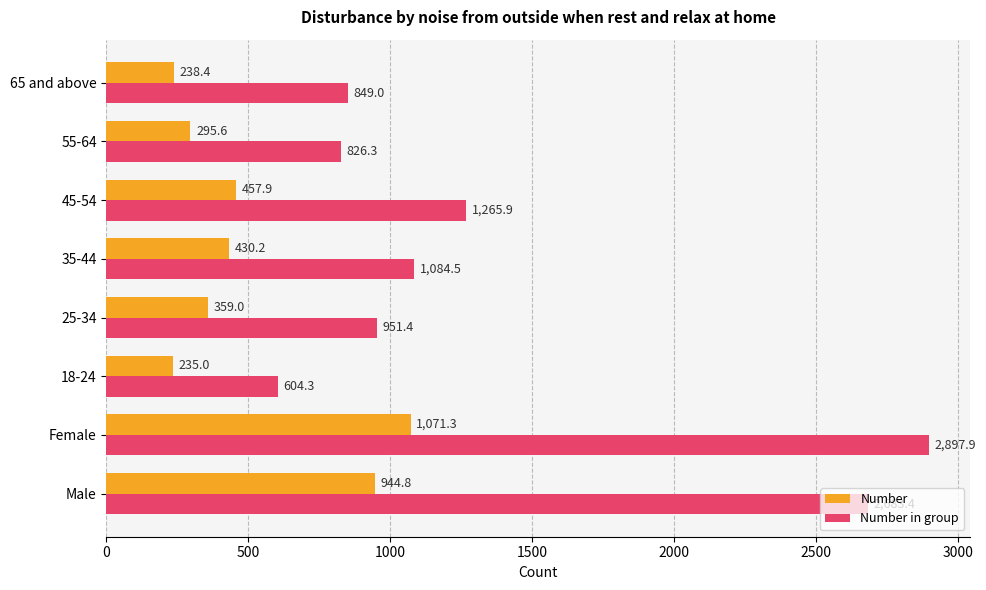

What is the difference between the highest and lowest values at Female?

1826.6